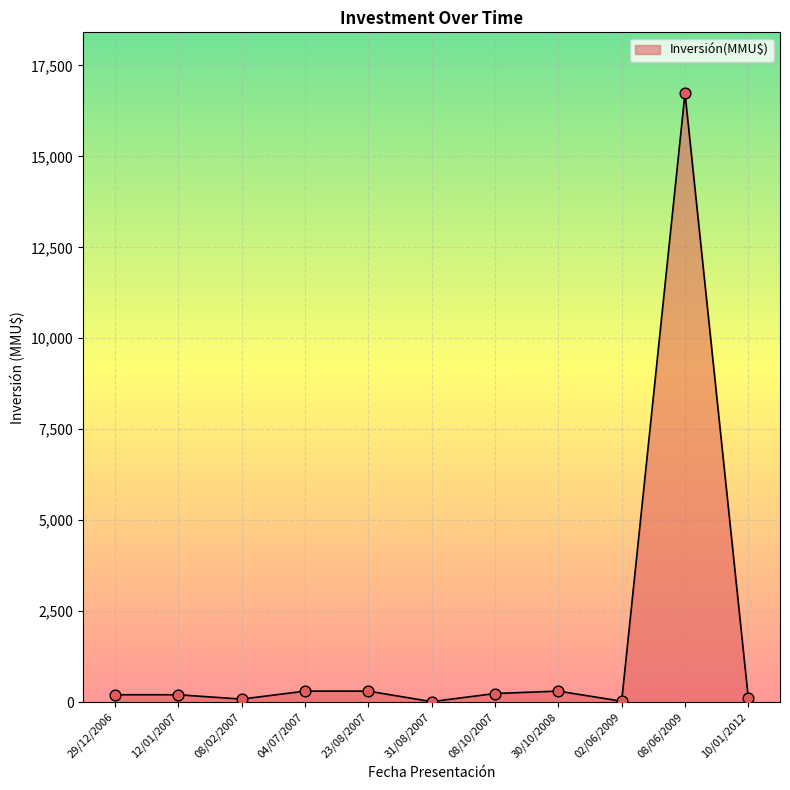

What is the ratio of the value at 31/08/2007 to the value at 10/01/2012?

0.1